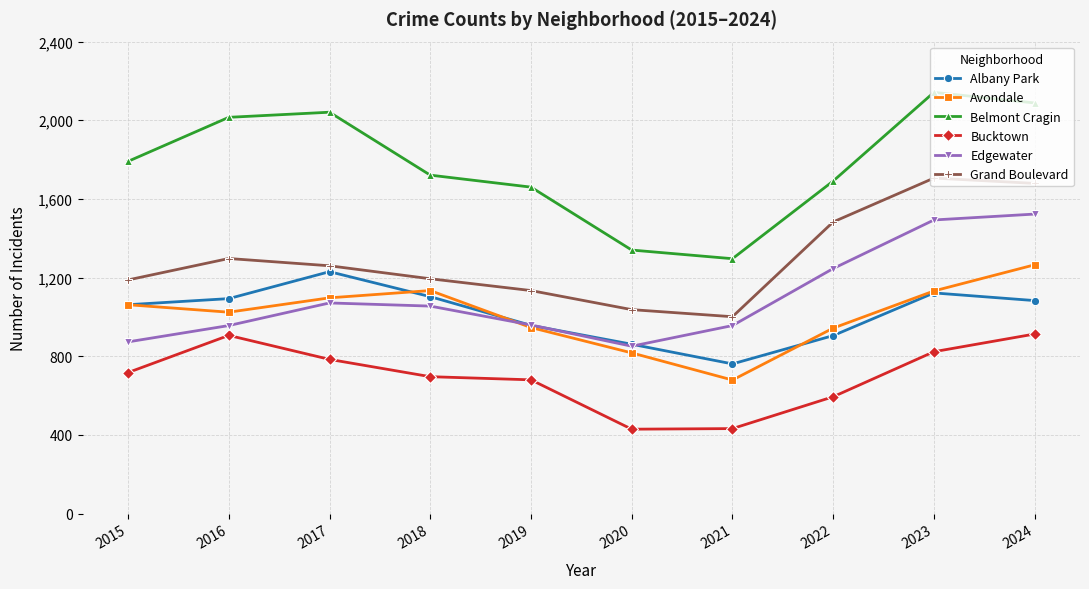

True or false: Belmont Cragin and Edgewater cross at least once.

False